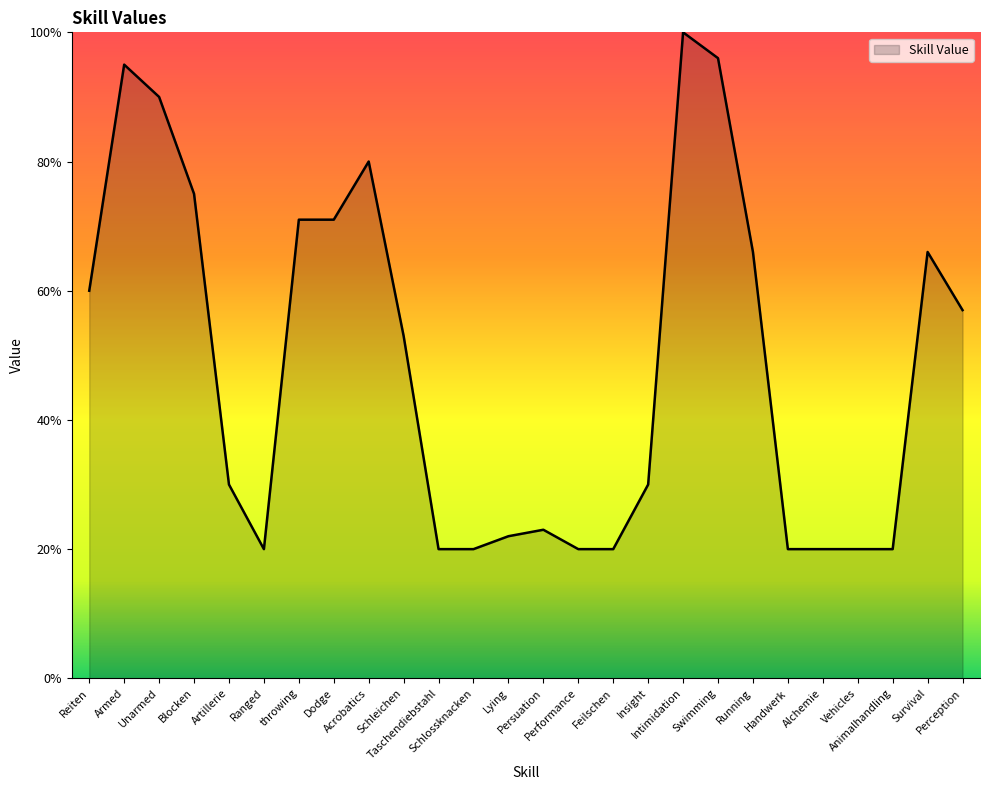

Is it true that the value at Perception is 57?

True